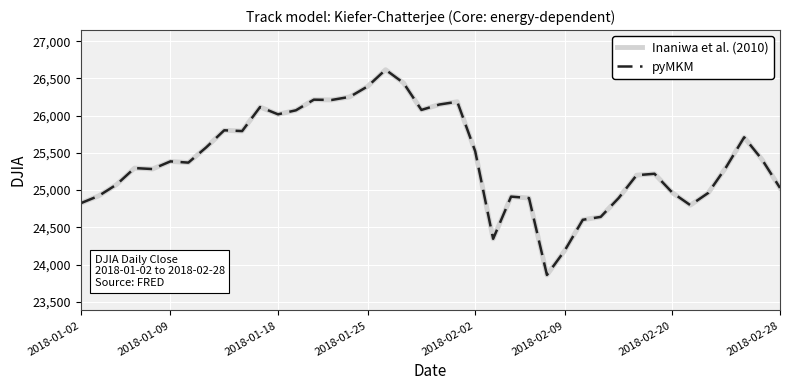

Does the chart display data point markers on the line(s)?

No